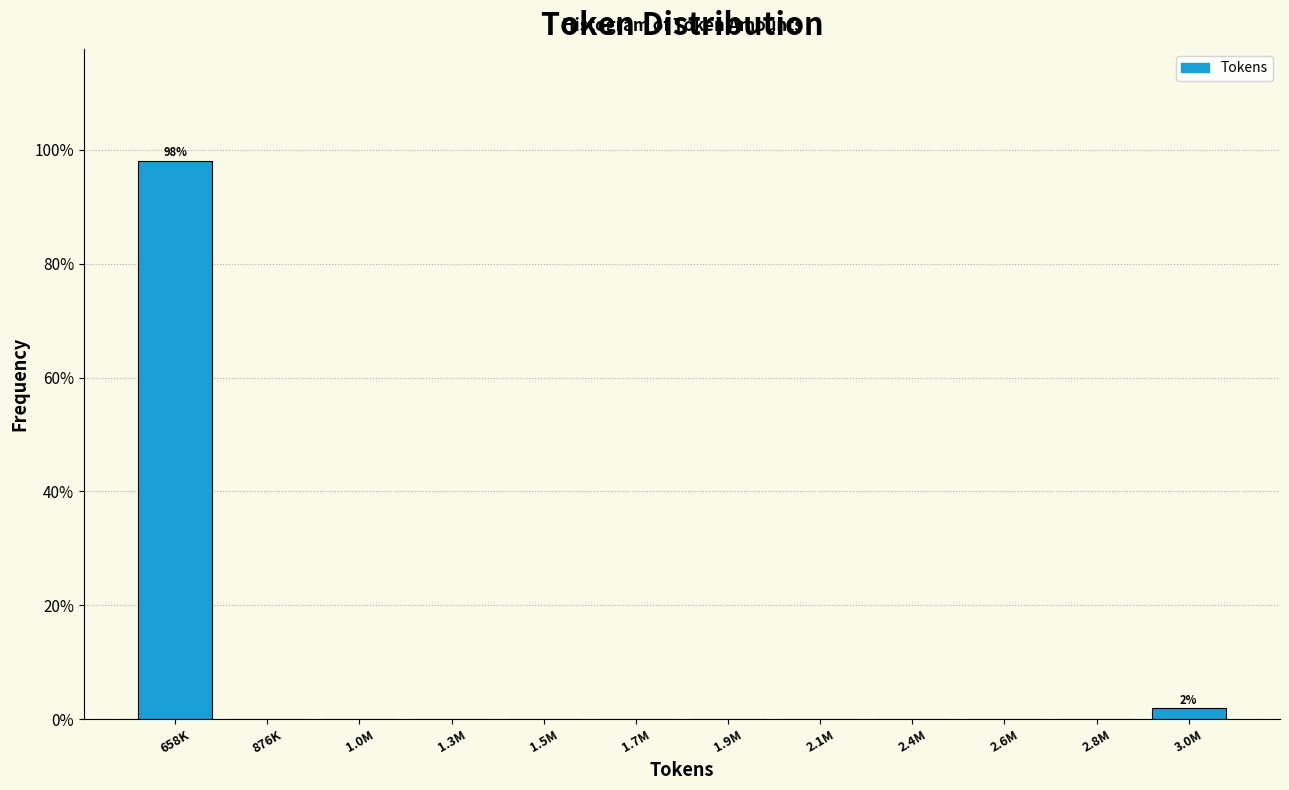

Reading left to right, what are all the values shown in this chart?

658K=98.1	876K=0.0	1.0M=0.0	1.3M=0.0	1.5M=0.0	1.7M=0.0	1.9M=0.0	2.1M=0.0	2.4M=0.0	2.6M=0.0	2.8M=0.0	3.0M=1.9